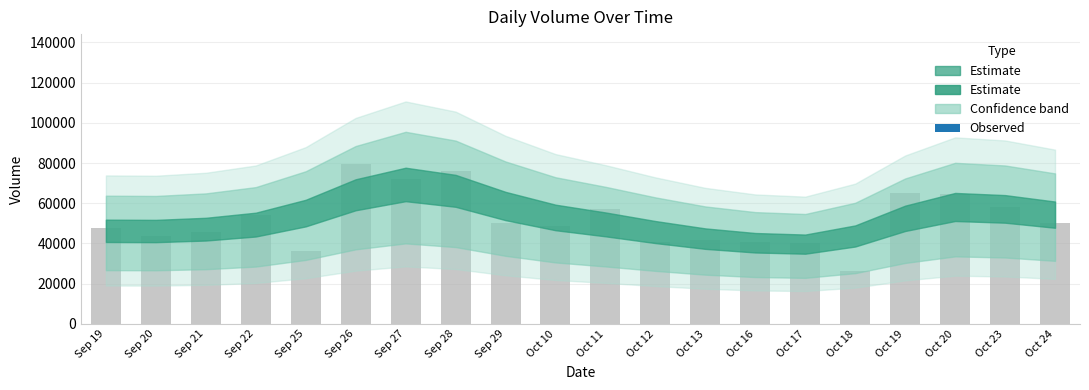

What is the difference between the maximum and minimum values?

53372